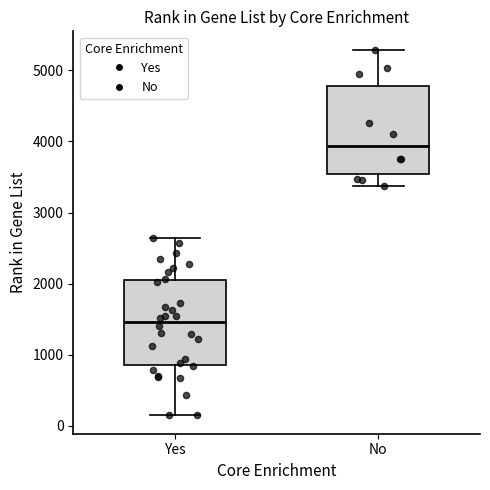

Reading left to right, read every box against the y-axis: the position of its median line, the range the box covers, and the ends of its whiskers. The values are not printed on the chart, so give them approximately, as read against the axis.

Yes: median 1500, box 900 to 2100, whiskers 100 to 2600
No: median 3900, box 3500 to 4800, whiskers 3400 to 5300